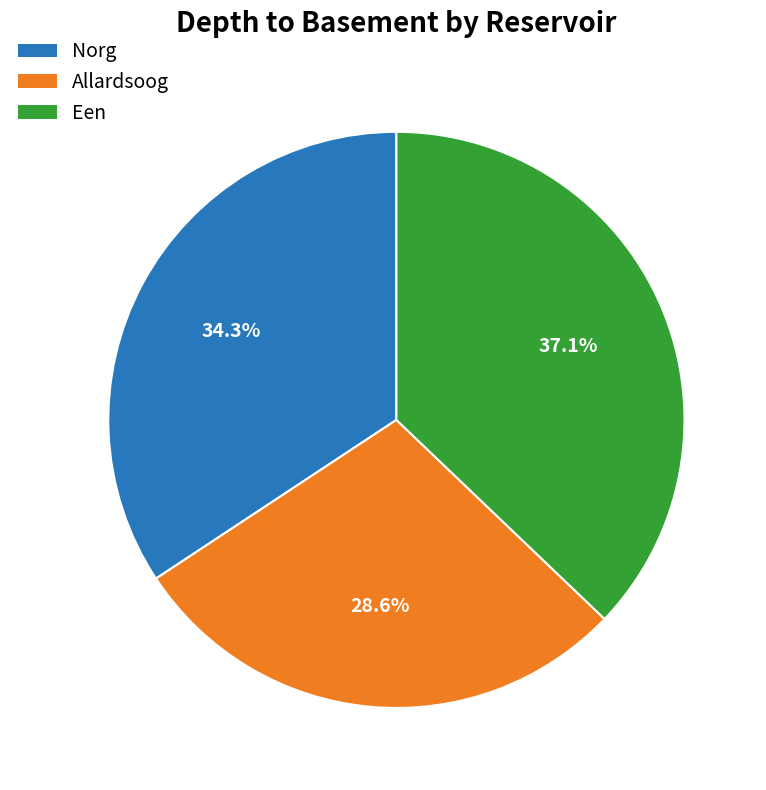

To the nearest percent, what is the combined percentage of Norg and Een?

71%